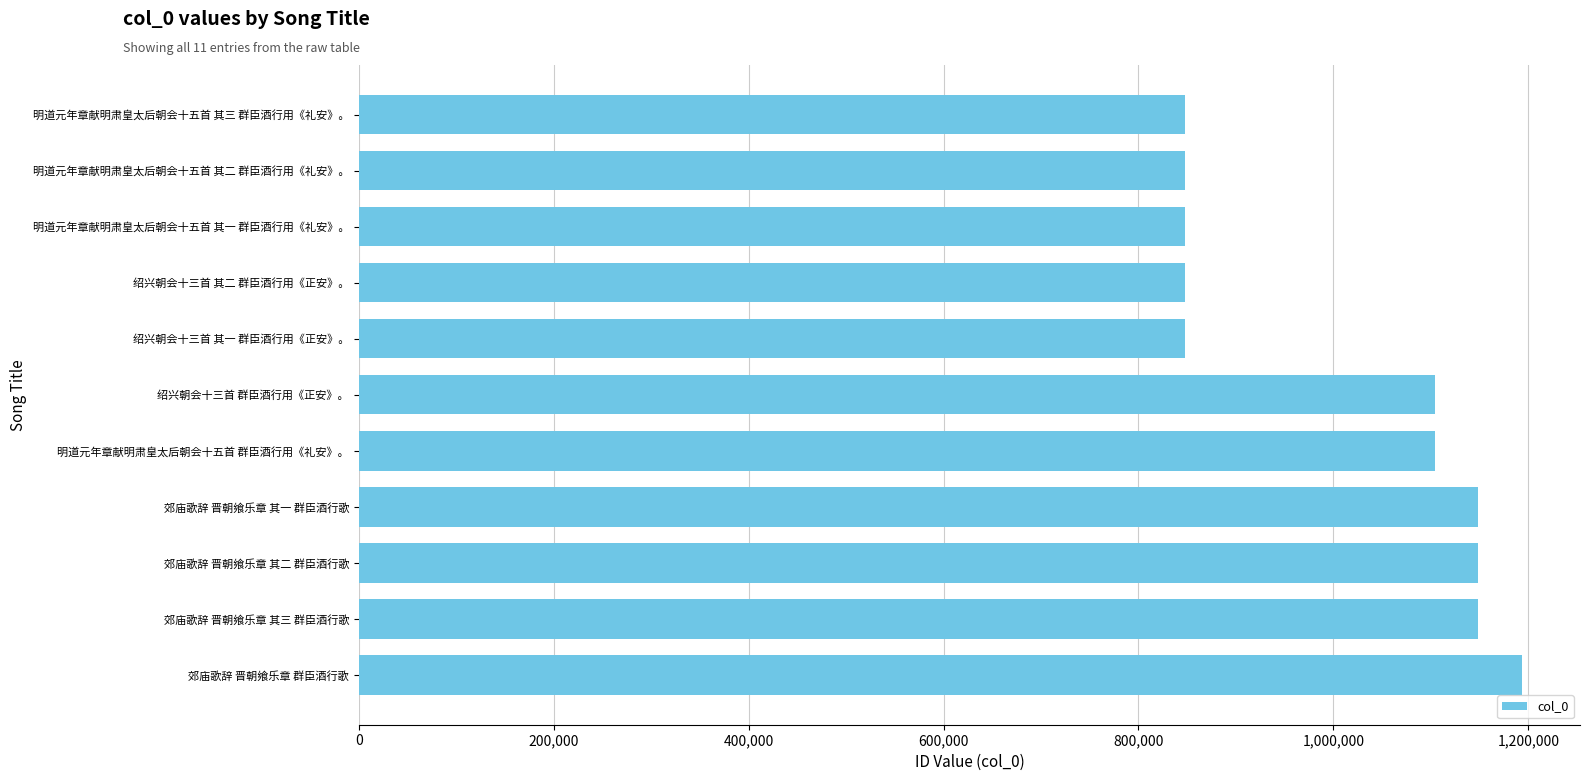

Approximately how many times larger is the value at 郊庙歌辞 晋朝飨乐章 其一 群臣酒行歌 compared to 明道元年章献明肃皇太后朝会十五首 其二 群臣酒行用《礼安》。?

1.4